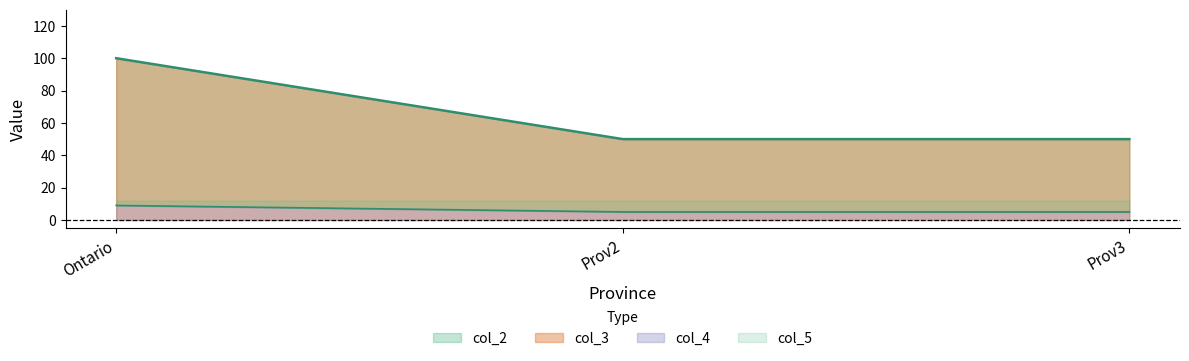

Which has a higher value, Prov2 or Ontario?

Ontario